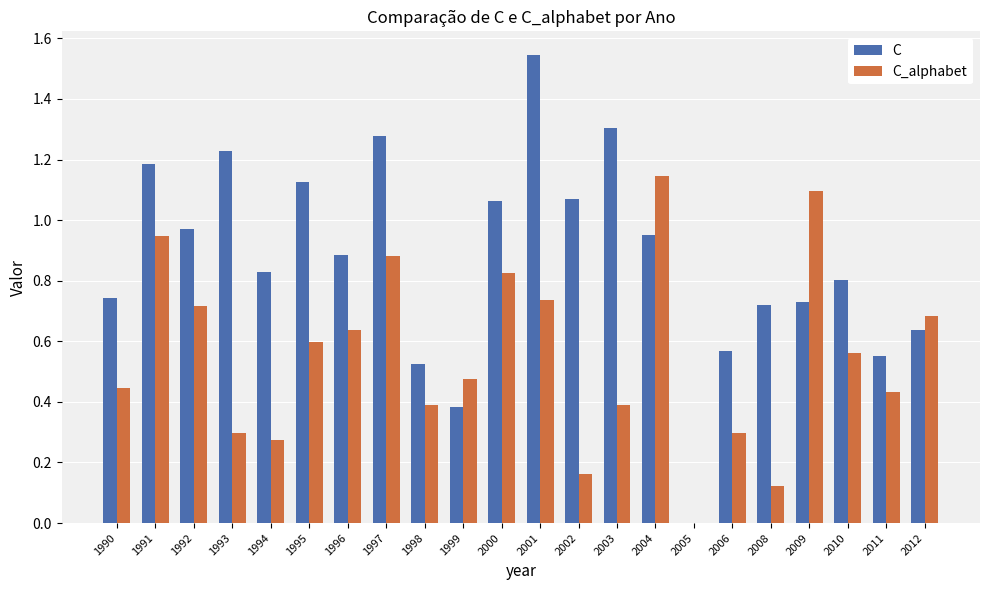

Which category has the highest value across all series?

2001